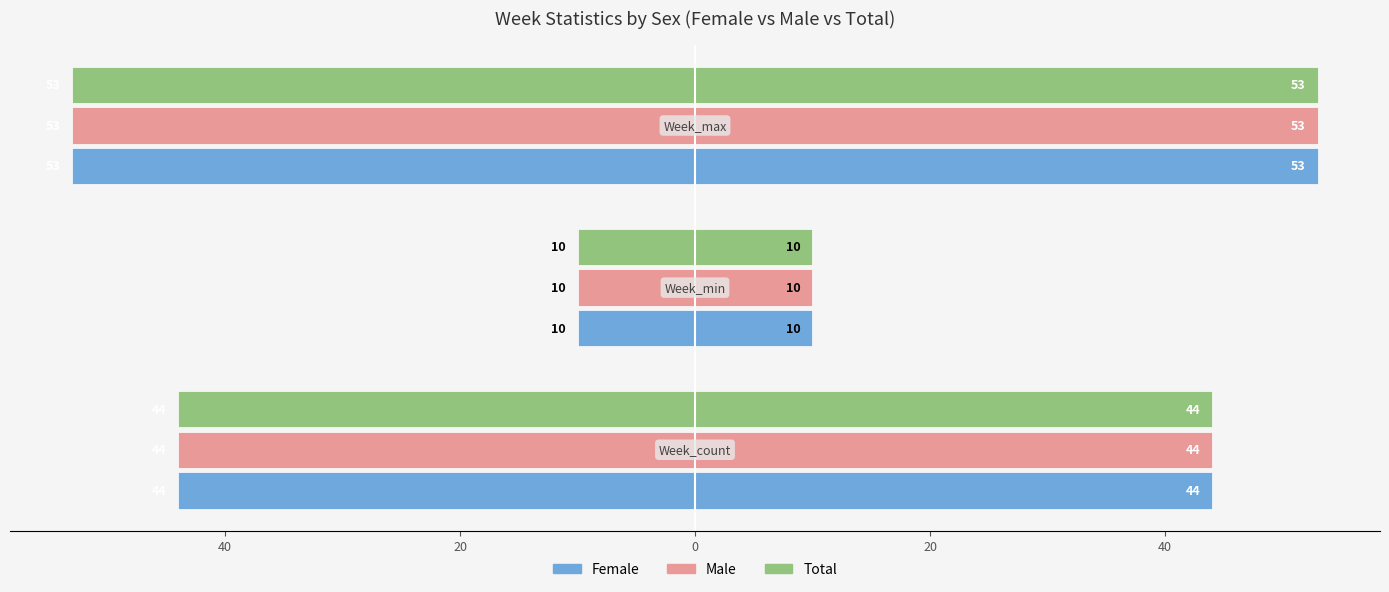

What are all the series names shown in the legend?

Female, Male, Total